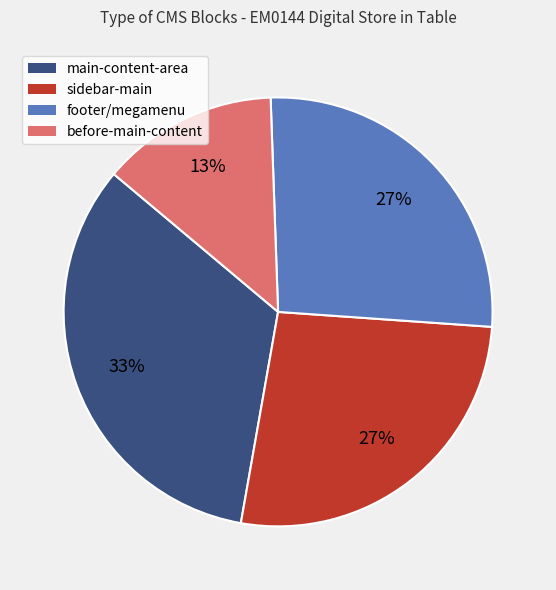

To the nearest percent, what is the difference between the largest and smallest slice percentages?

20%